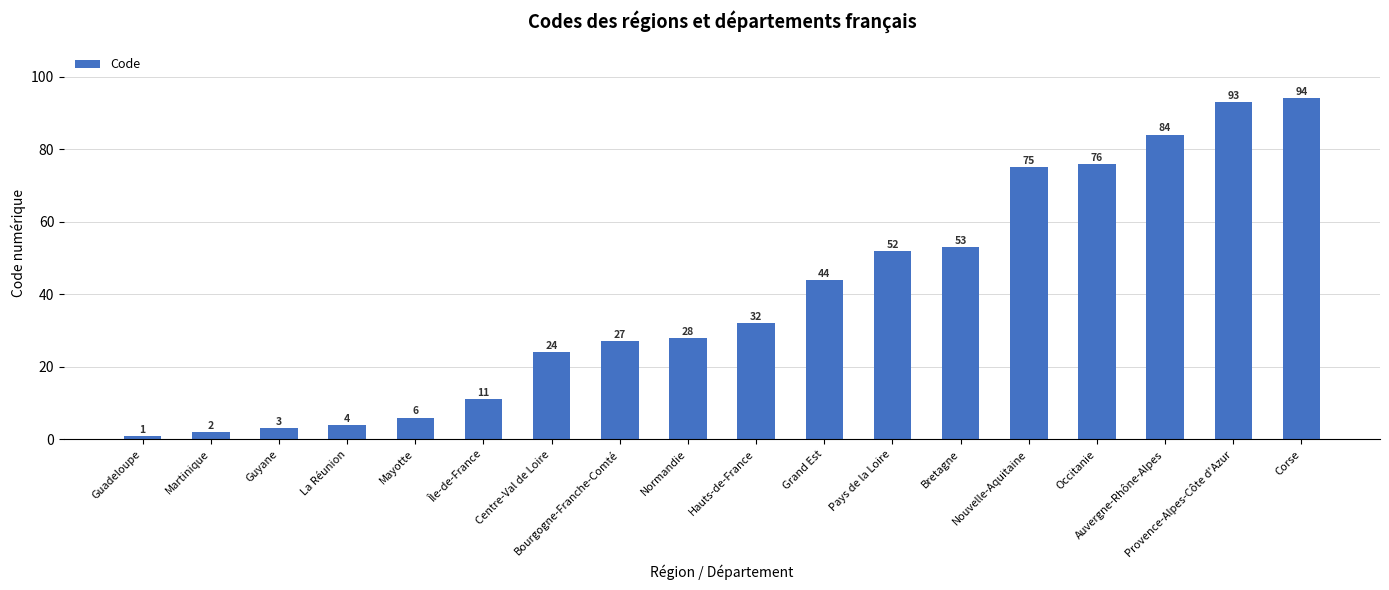

How many series are shown in this chart?

1